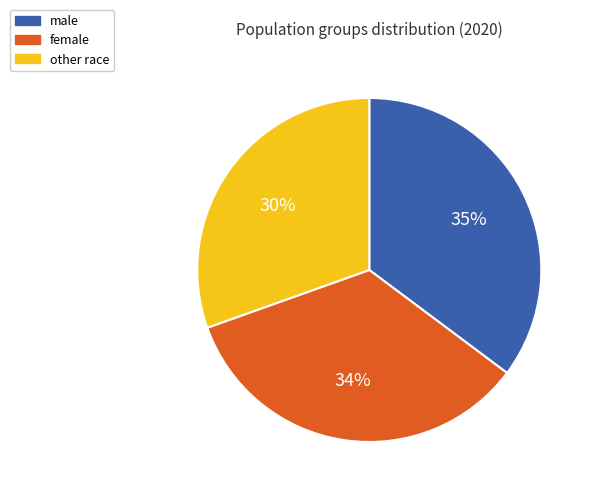

What is the smallest slice in the pie chart?

other race